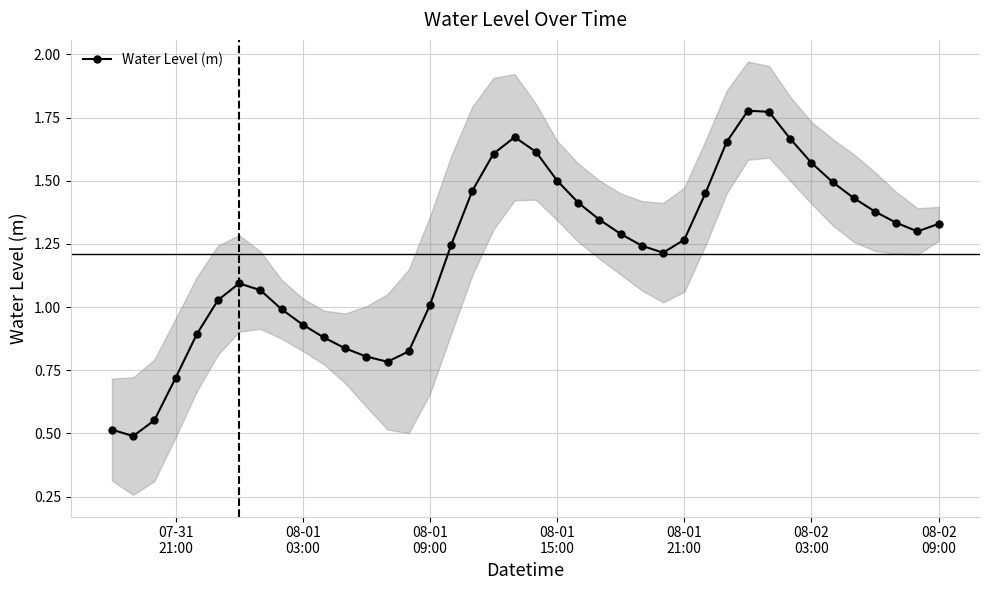

The chart shows a value of 0.8 at 34. True or false?

False